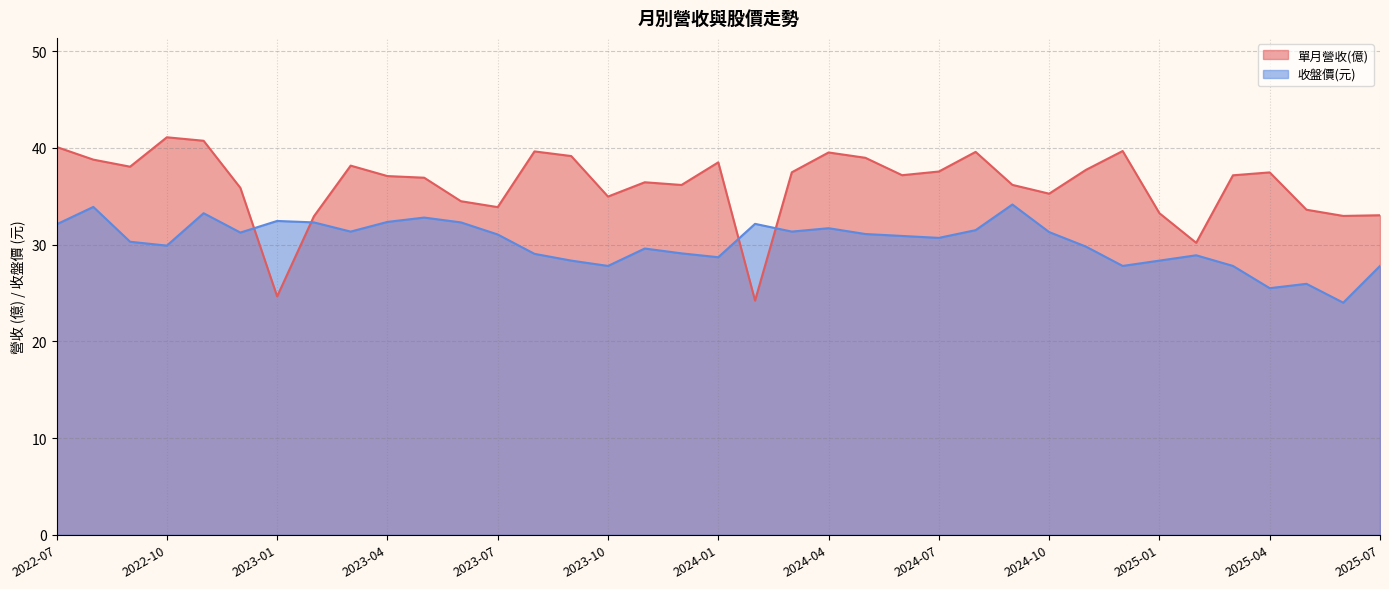

Rank the series at 2023-04 from lowest to highest value.

收盤價(元), 單月營收(億)